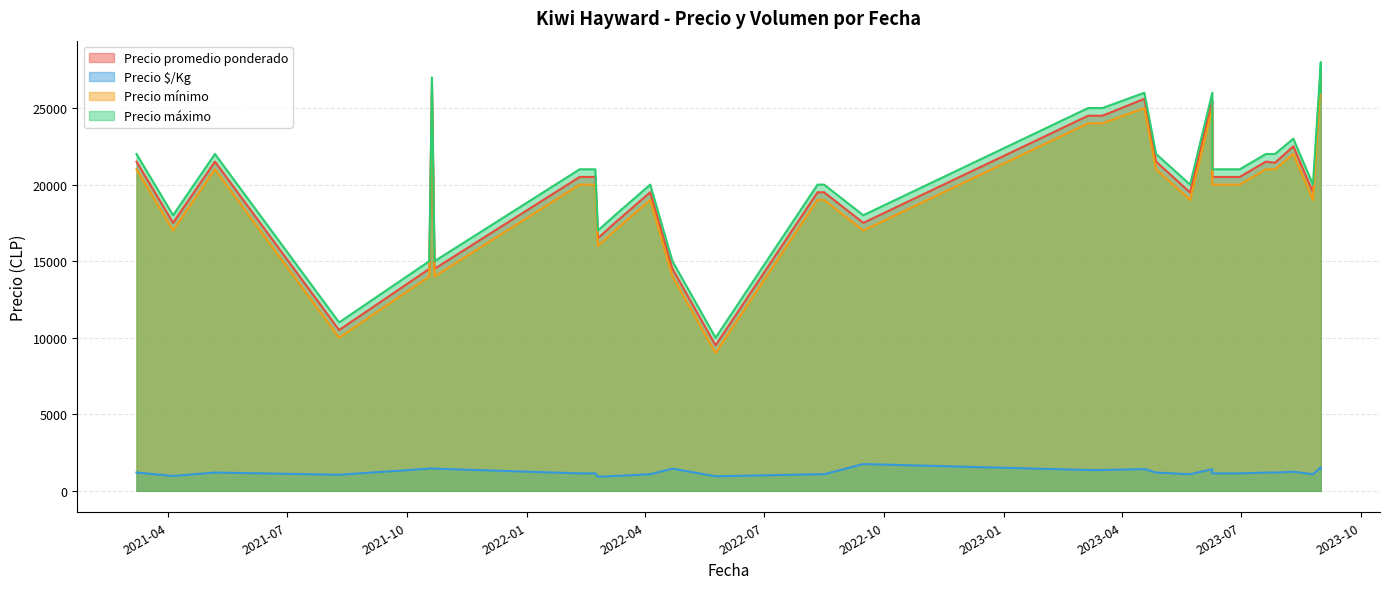

How many interior local peaks does the Precio $/Kg series have?

9